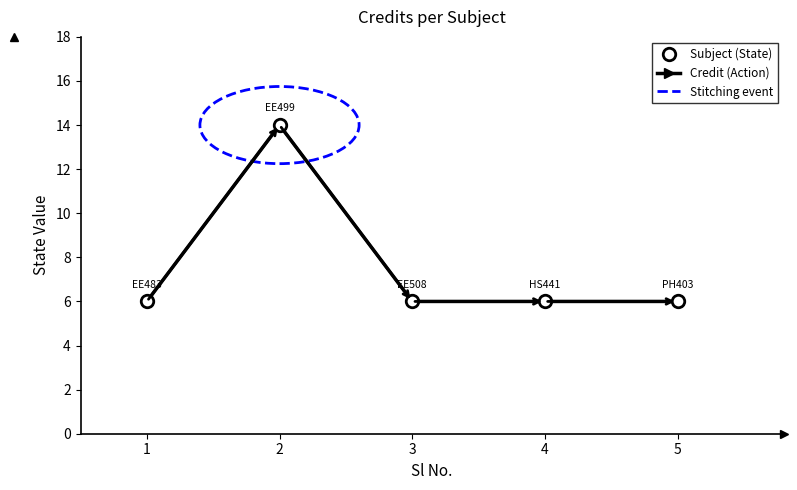

What is the sum of all values?

38